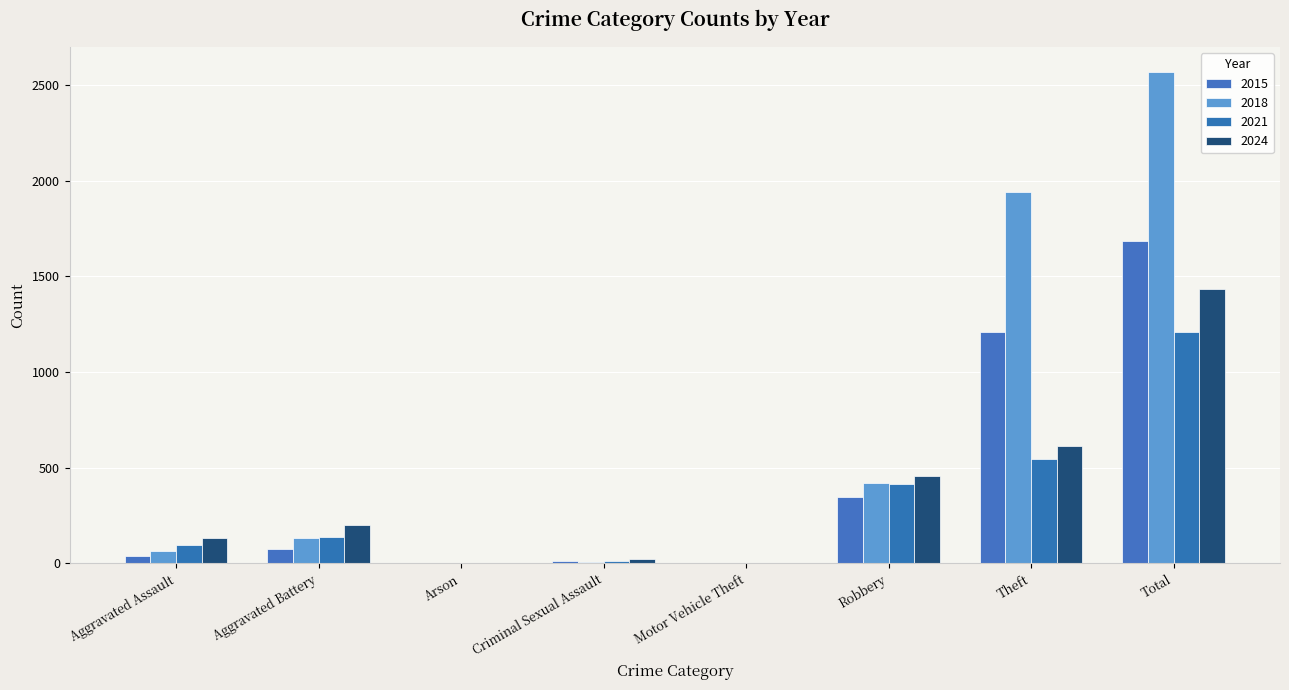

How many groups of bars are there?

8